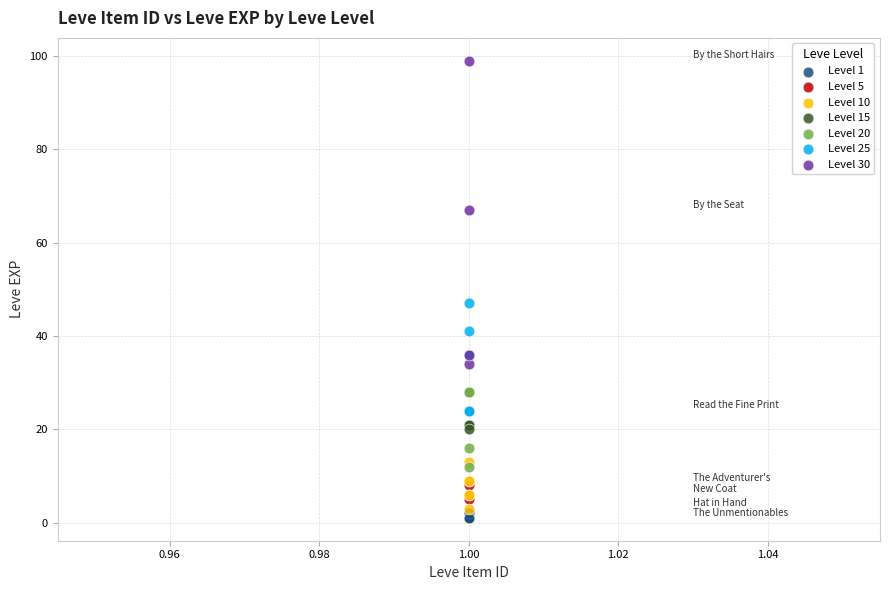

What are all the series names shown in the legend?

Level 1, Level 5, Level 10, Level 15, Level 20, Level 25, Level 30